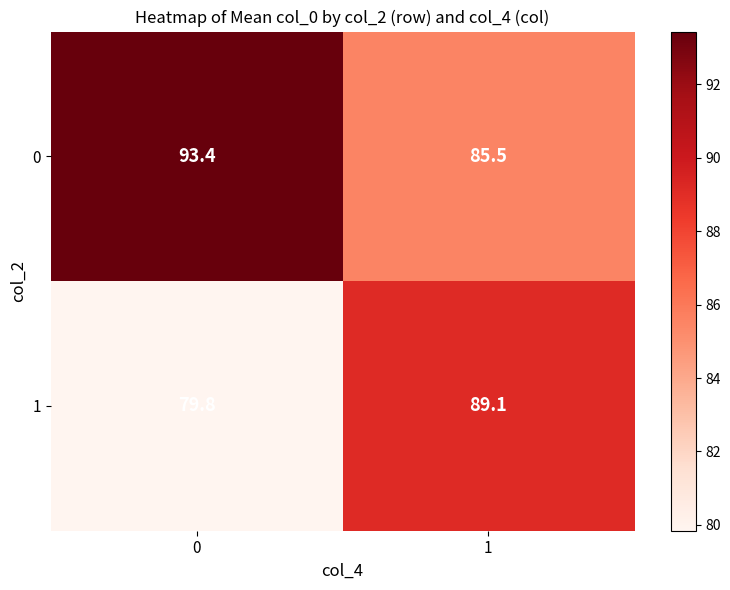

What is the maximum value shown in the chart?

93.4